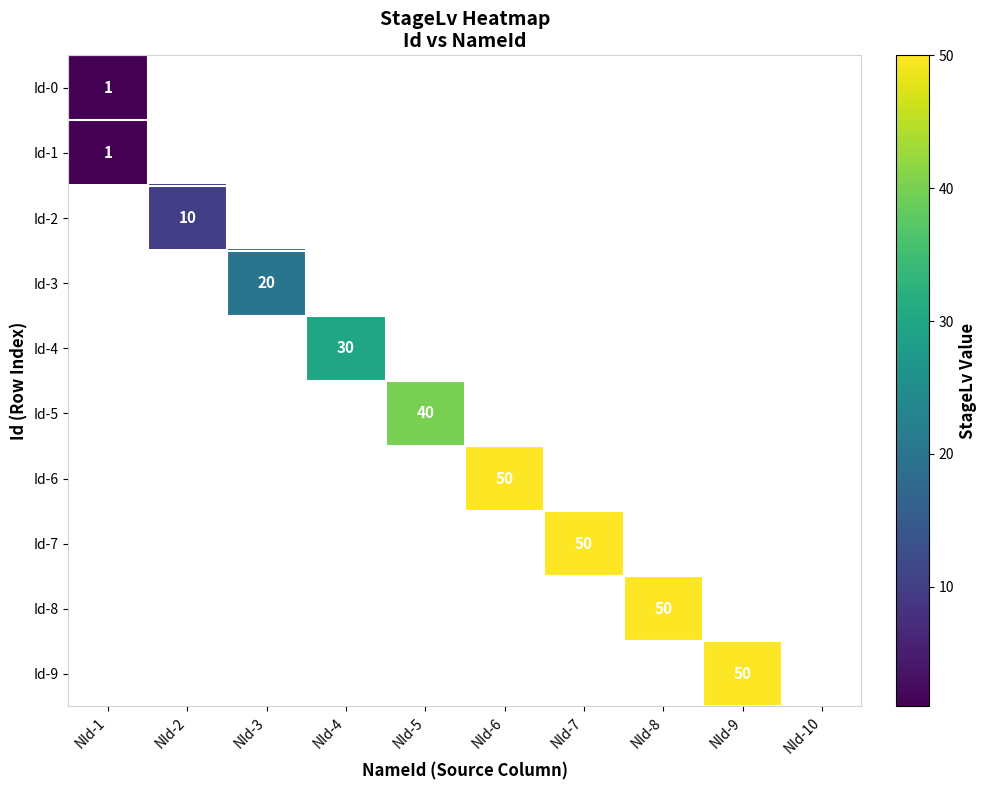

Which series has the largest range (max minus min)?

Id-0